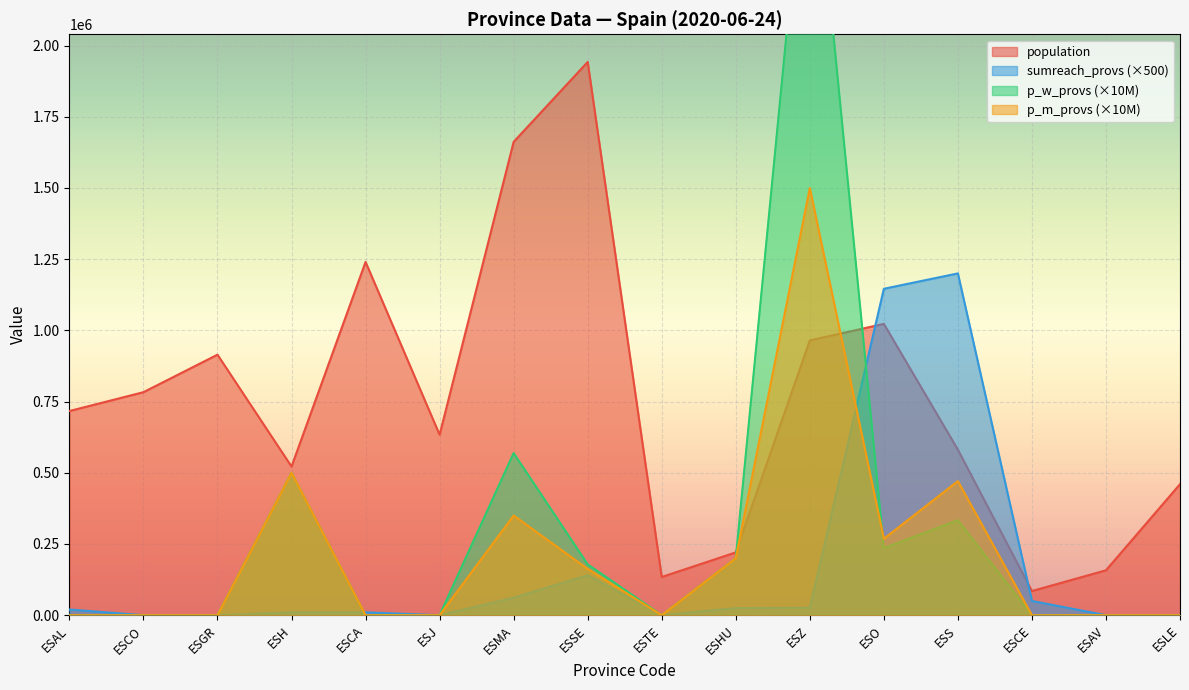

At ESLE, list the series in order from largest to smallest.

population, sumreach_provs, p_w_provs, p_m_provs